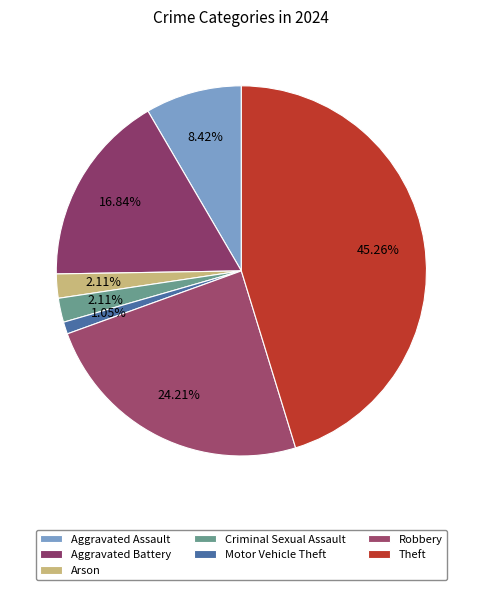

Does any single category account for the majority?

No